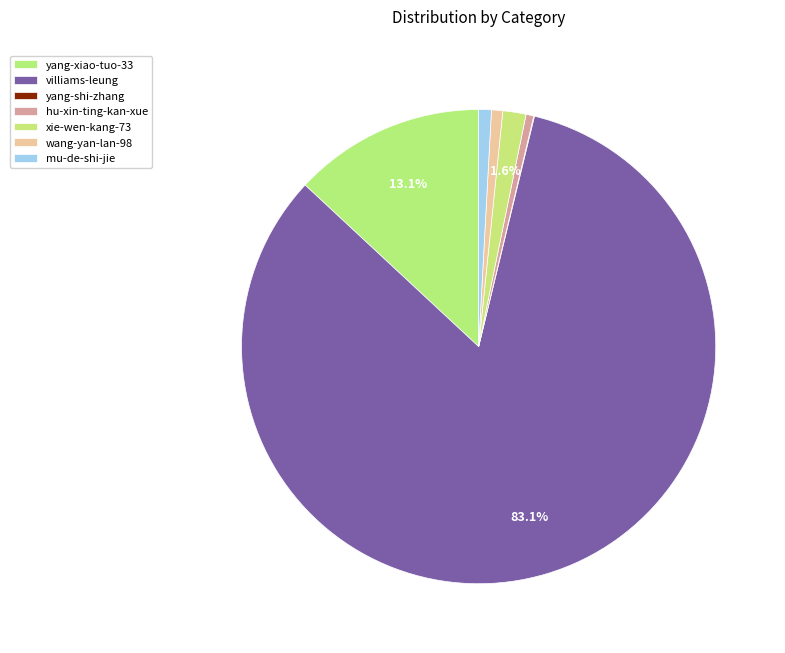

To the nearest percent, what percentage of the pie is wang-yan-lan-98?

1%